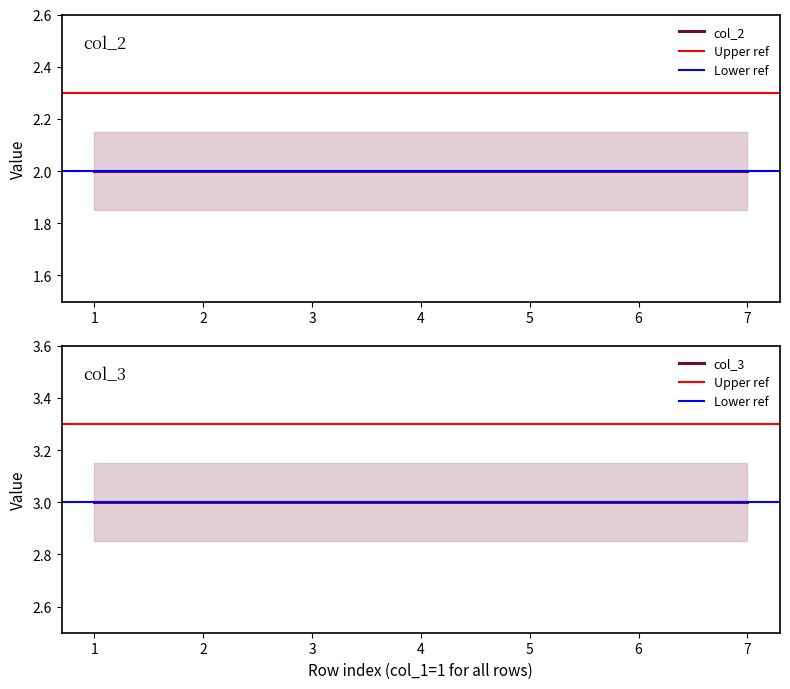

True or false: col_3 has a value of 3 at 1.

True